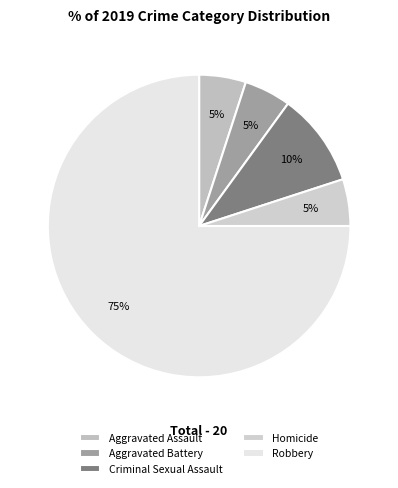

Does any single category account for the majority?

Yes